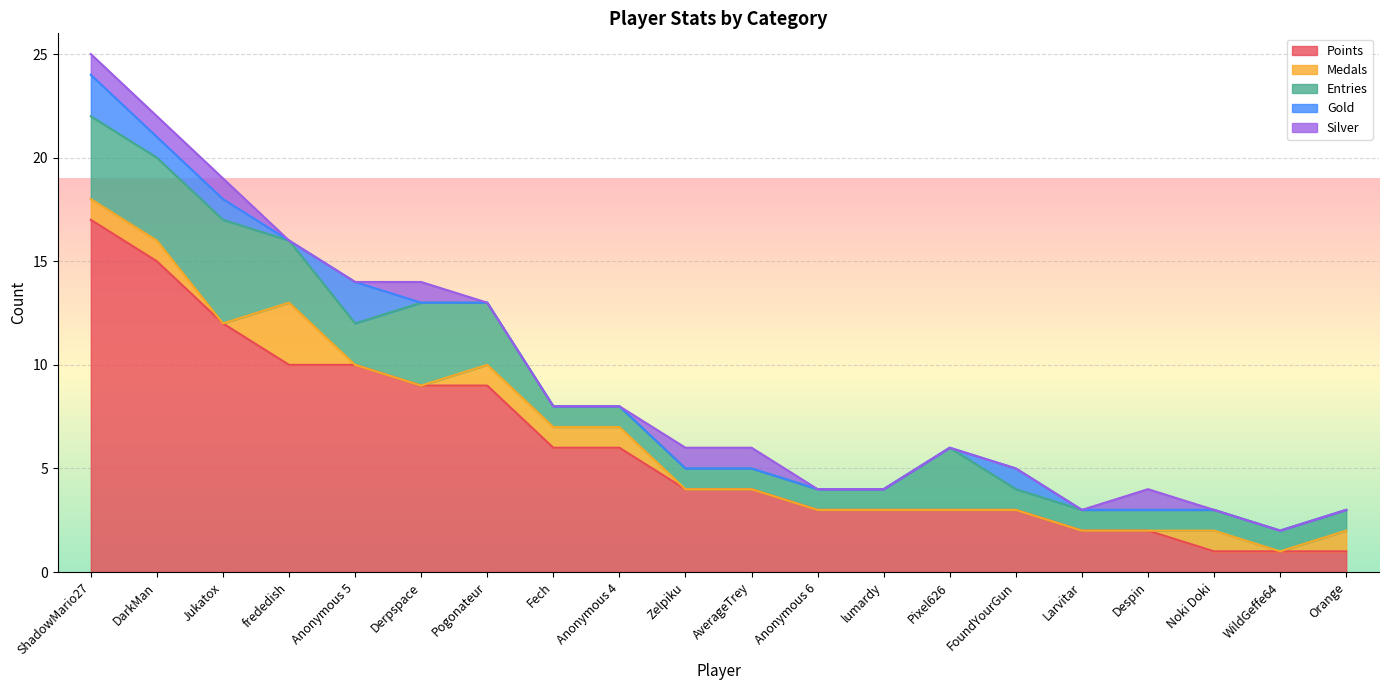

True or false: Gold and Medals intersect in this chart.

True